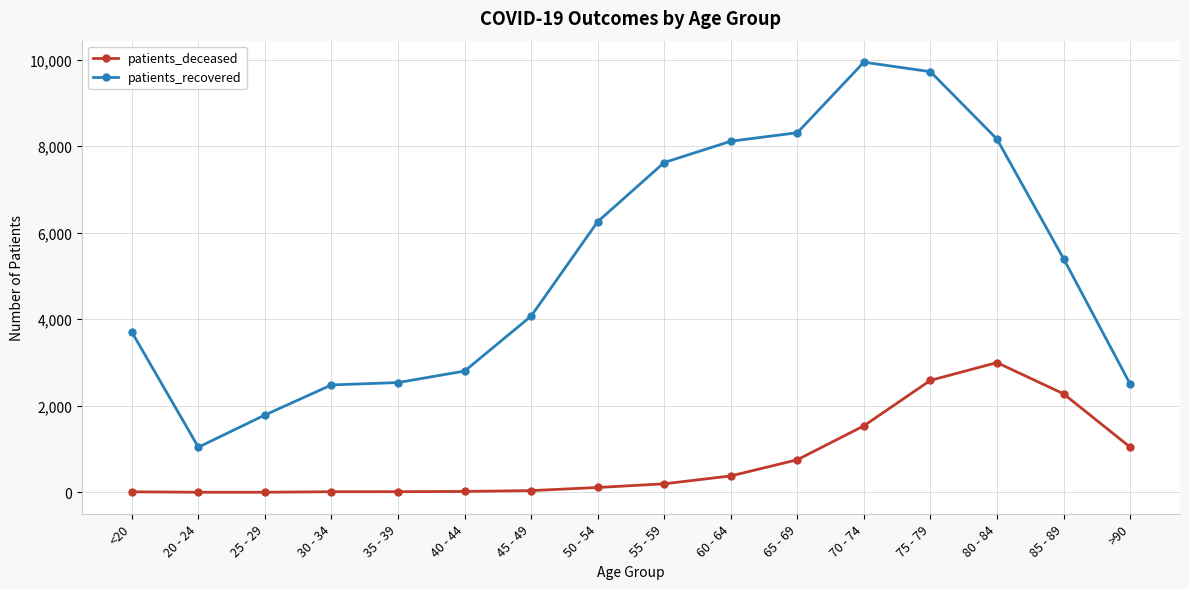

True or false: patients_recovered has more than 0 points higher than both neighbors.

True